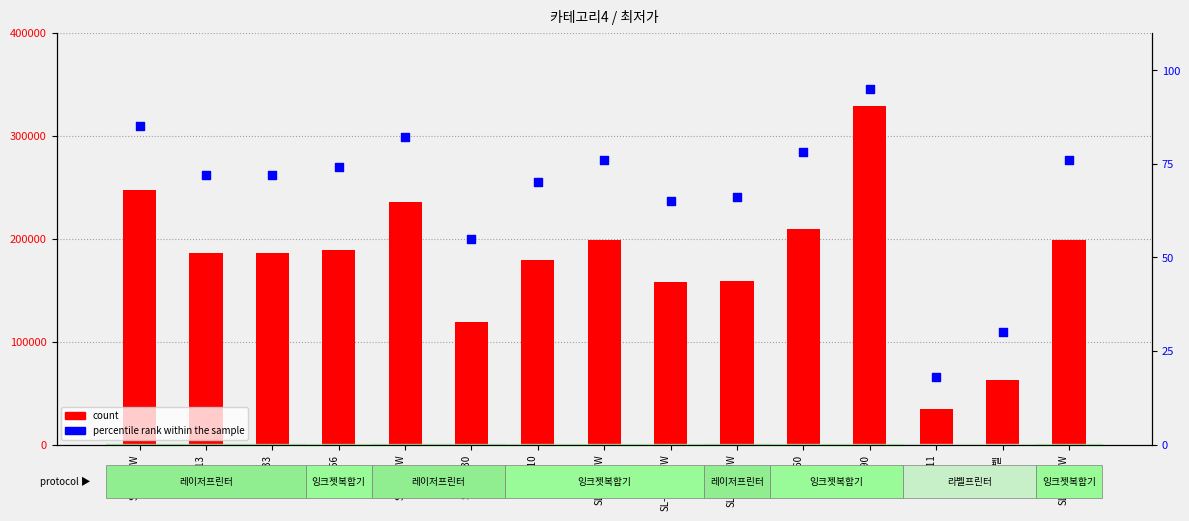

Which series has the largest total across all categories?

count